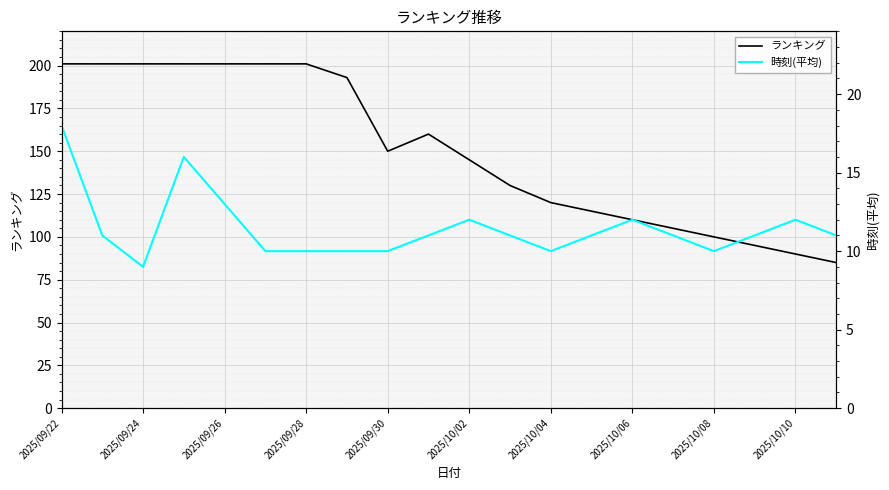

At how many categories does at least one series exceed 93?

18